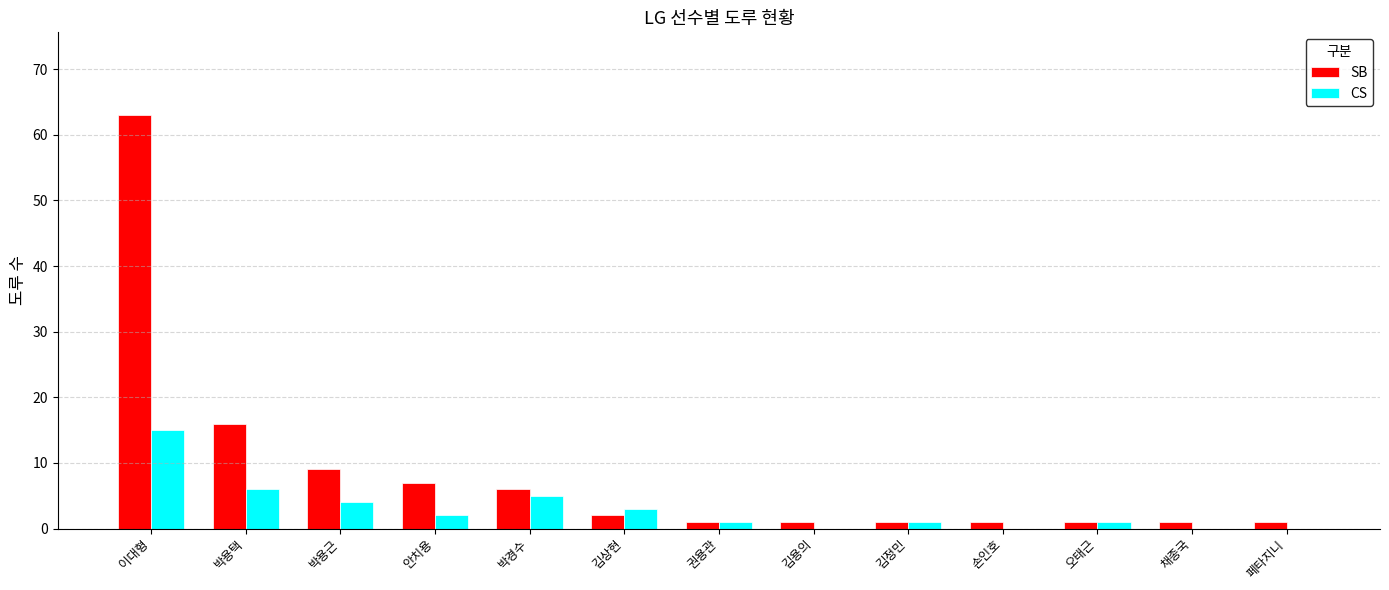

Between 이대형 and 손인호, which series saw the biggest shift?

SB